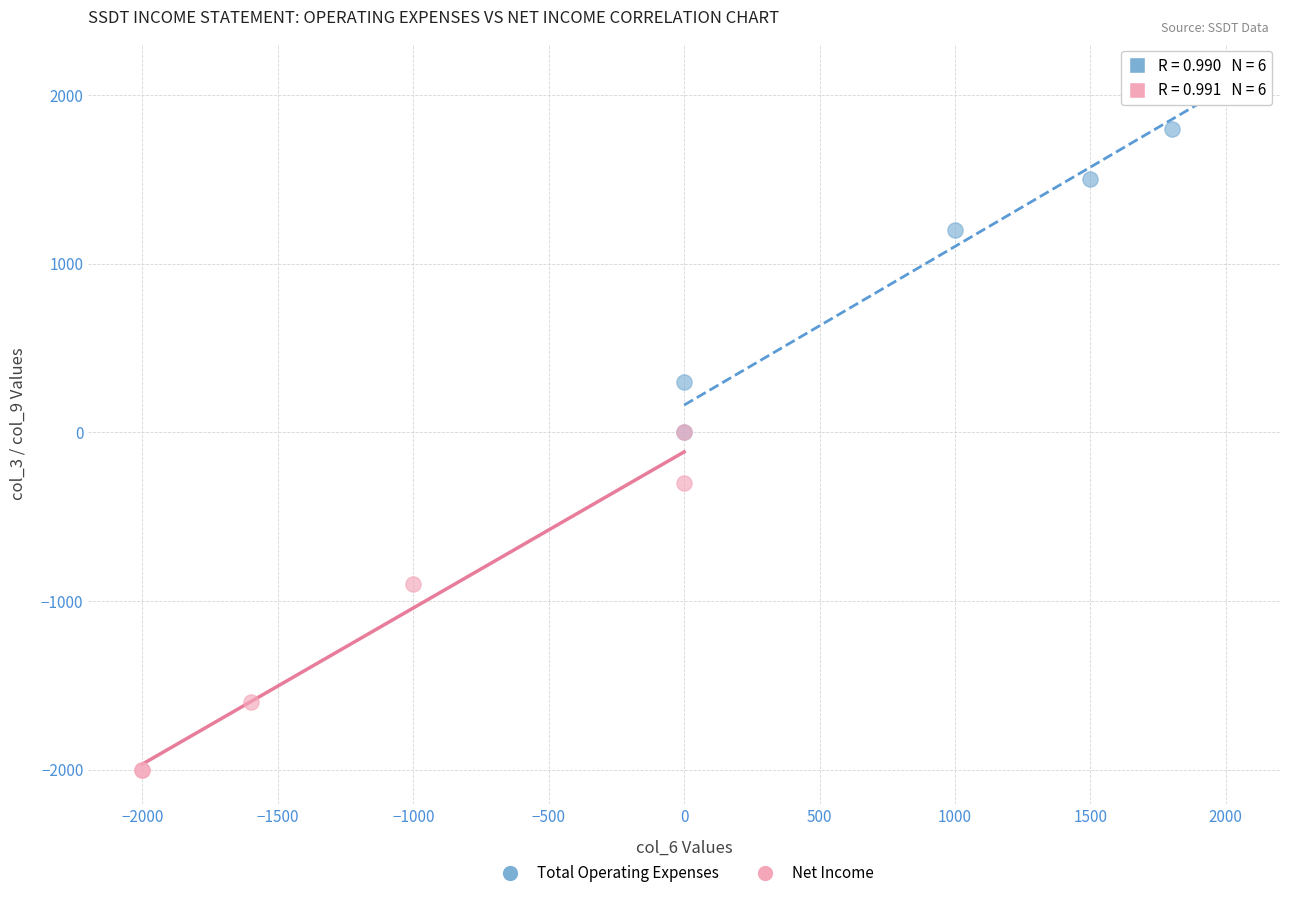

Which series contains the lowest Y value?

Net Income